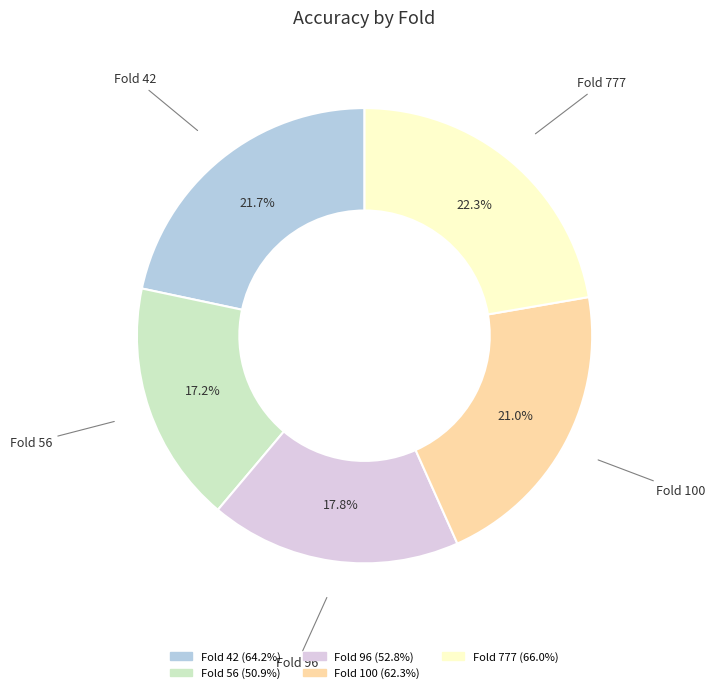

To the nearest percent, what is the difference between the largest and smallest slice percentages?

5%